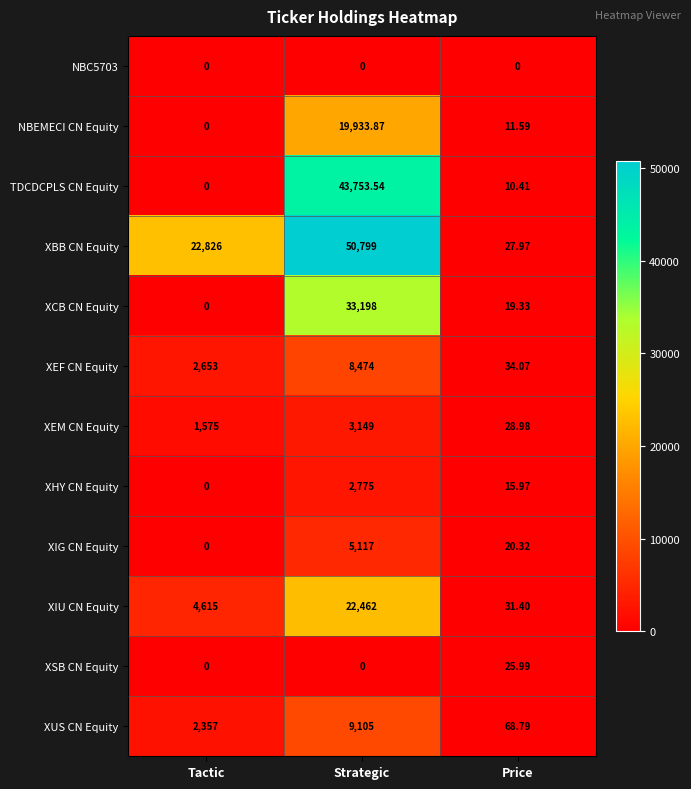

At which label does TDCDCPLS CN Equity first exceed 10?

Strategic